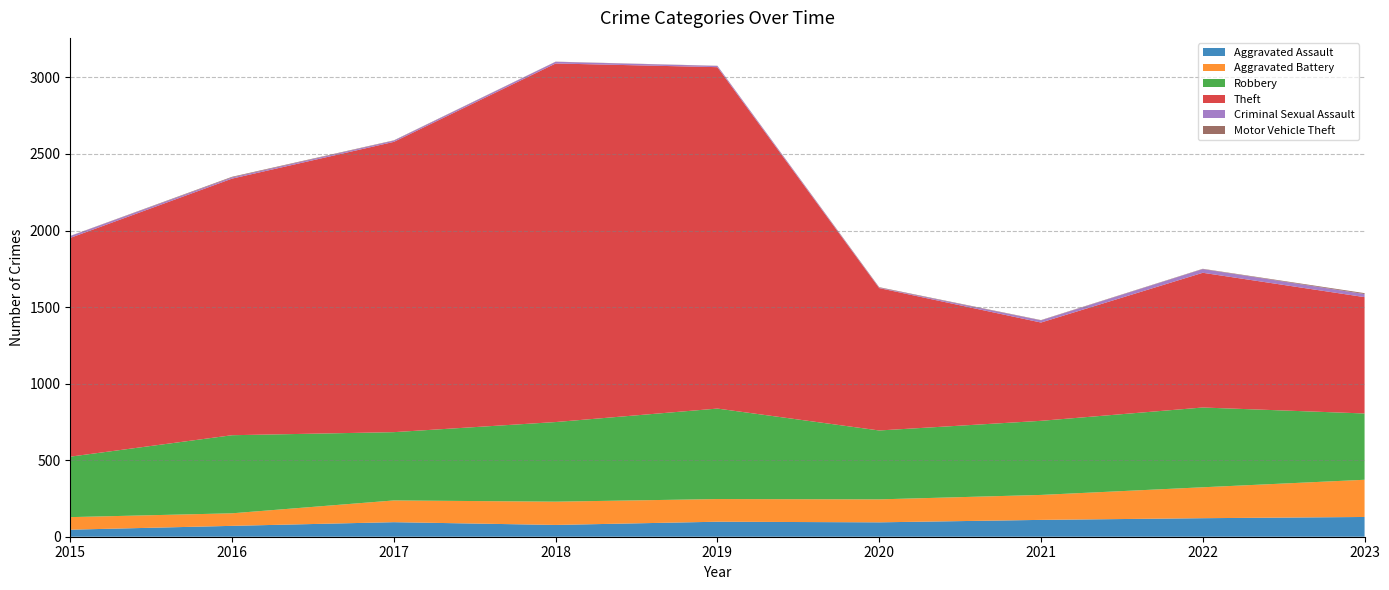

Reading left to right, list all the values displayed in this chart.

Aggravated Assault: 2015=46	2016=71	2017=95	2018=77	2019=98	2020=94	2021=110	2022=121	2023=129
Aggravated Battery: 2015=82	2016=82	2017=142	2018=152	2019=148	2020=150	2021=163	2022=202	2023=243
Robbery: 2015=395	2016=510	2017=446	2018=520	2019=591	2020=450	2021=484	2022=521	2023=433
Theft: 2015=1429	2016=1676	2017=1896	2018=2342	2019=2230	2020=930	2021=642	2022=880	2023=760
Criminal Sexual Assault: 2015=12	2016=8	2017=8	2018=11	2019=8	2020=3	2021=14	2022=24	2023=20
Motor Vehicle Theft: 2015=1	2016=4	2017=2	2018=1	2019=1	2020=3	2021=2	2022=2	2023=6